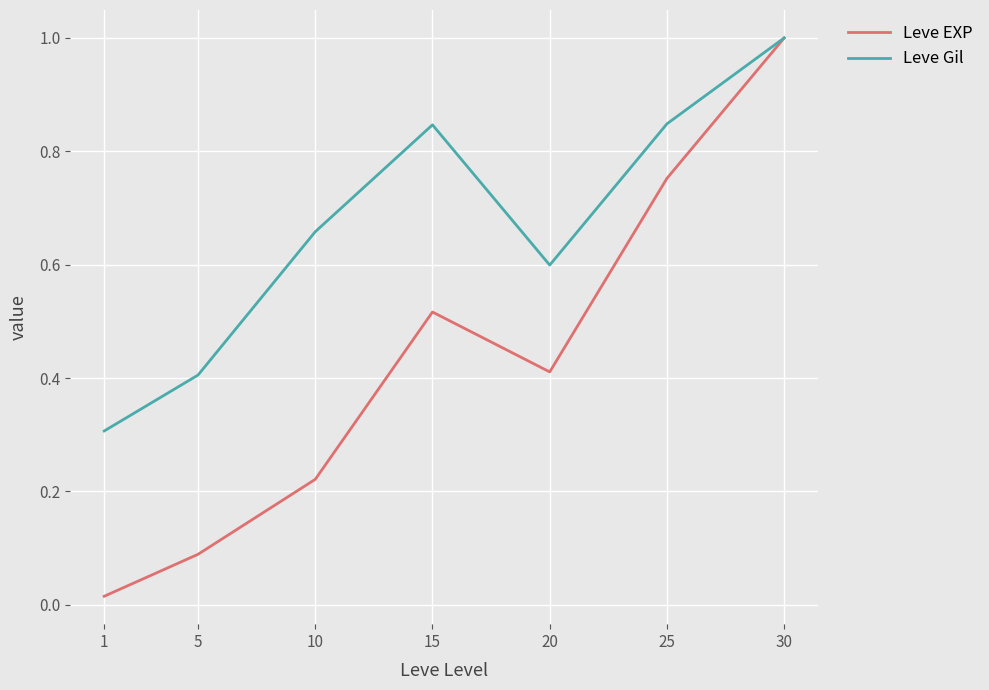

What is the greatest value displayed?

1.0